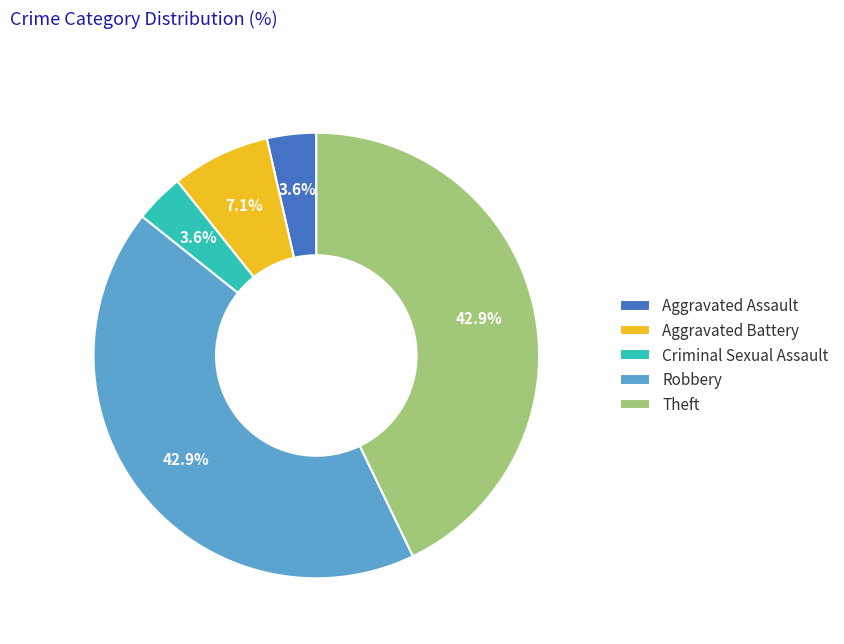

Is Theft the majority of the pie?

No